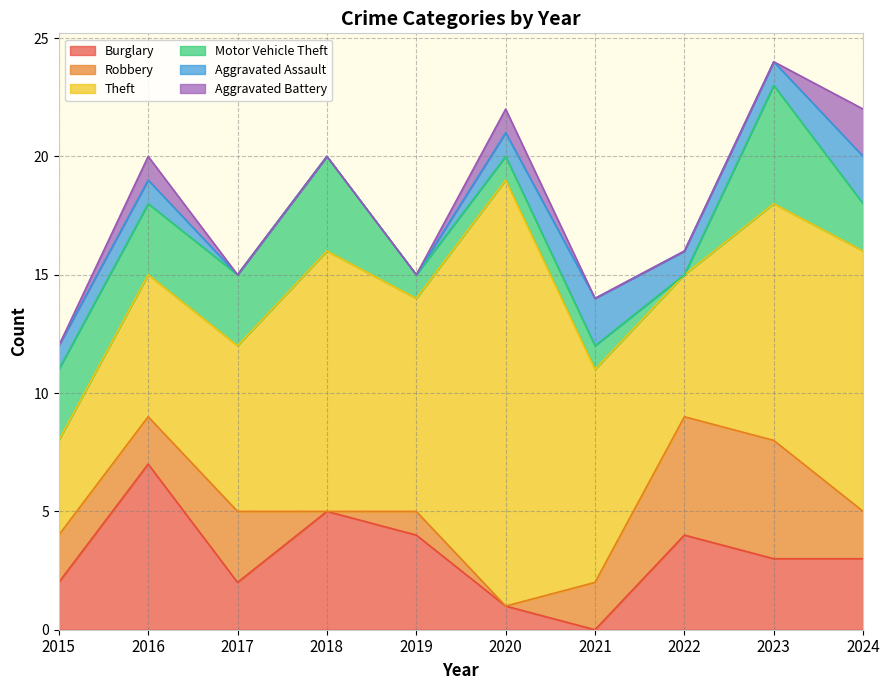

Which has a higher value, 2016 or 2019?

2016